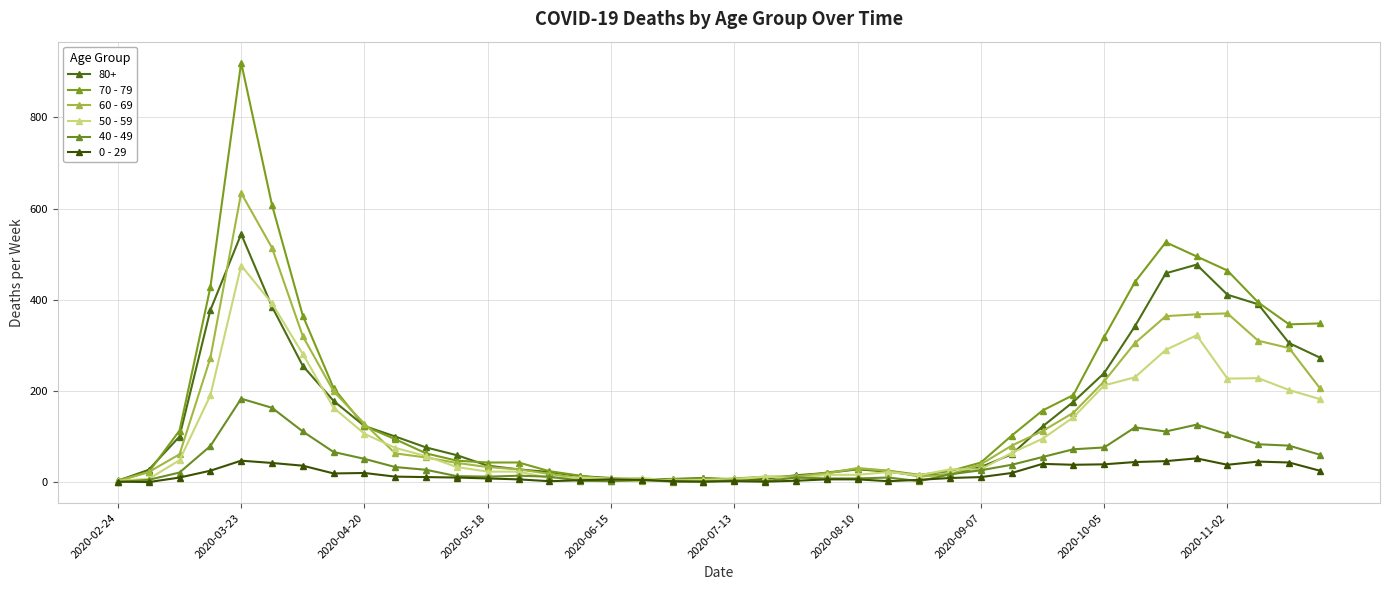

Is this an area chart (filled region under the line)?

No